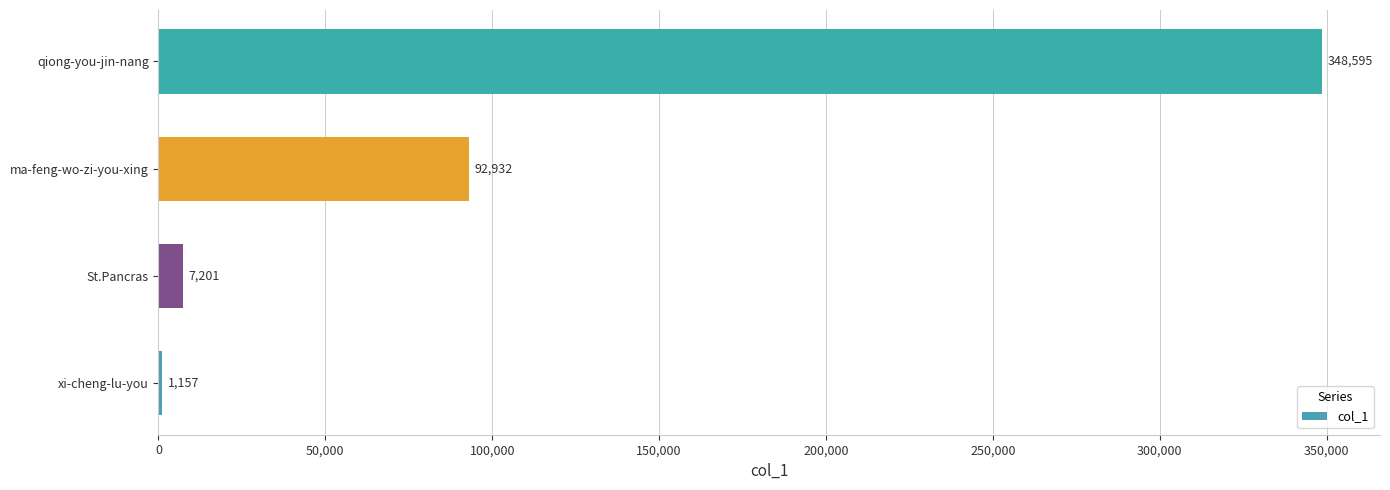

What is the average value?

112471